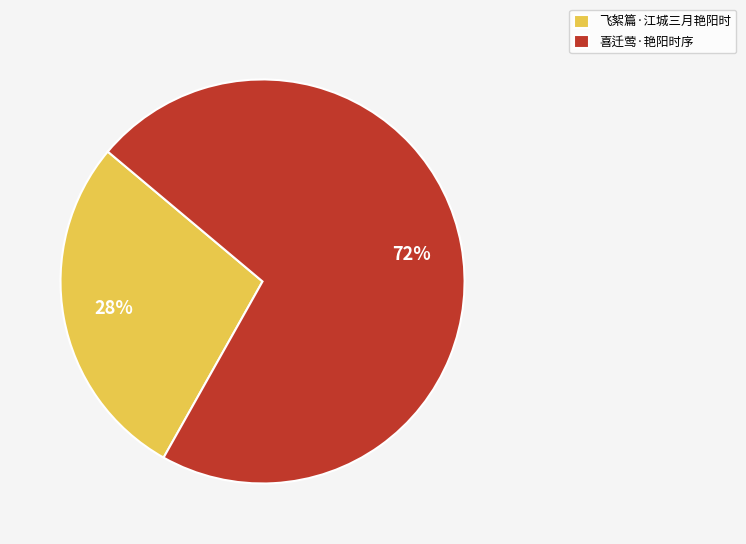

How many slices are in this pie chart?

2